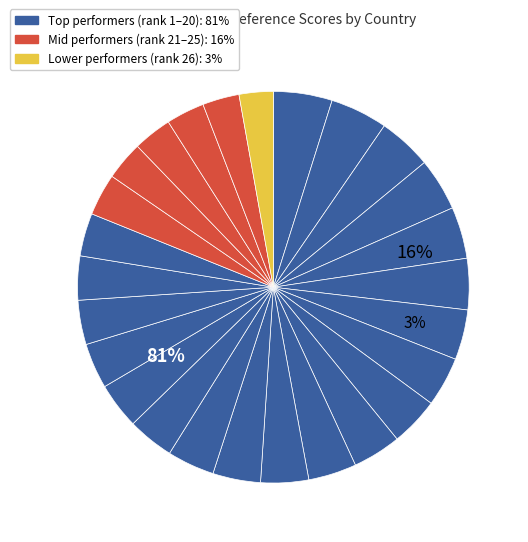

To the nearest percent, what is the average slice percentage?

4%